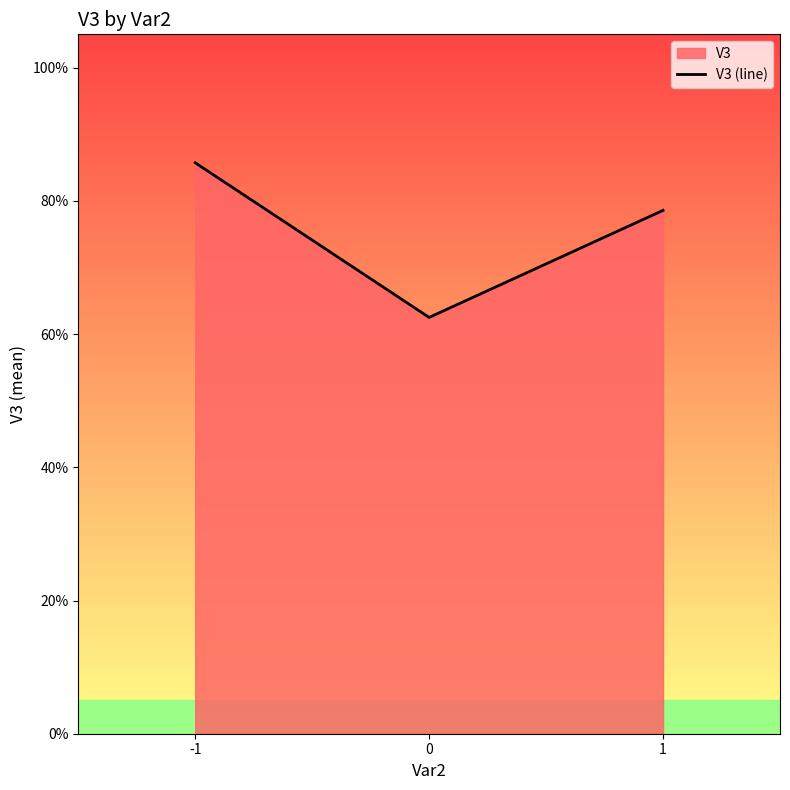

How many distinct data groups are displayed?

1